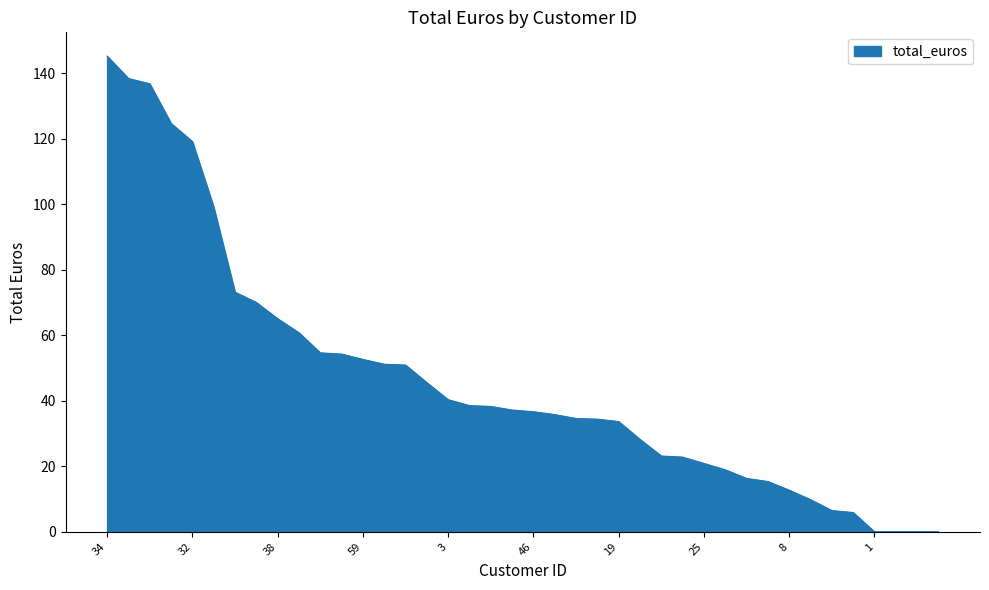

What is the maximum value shown in the chart?

145.3